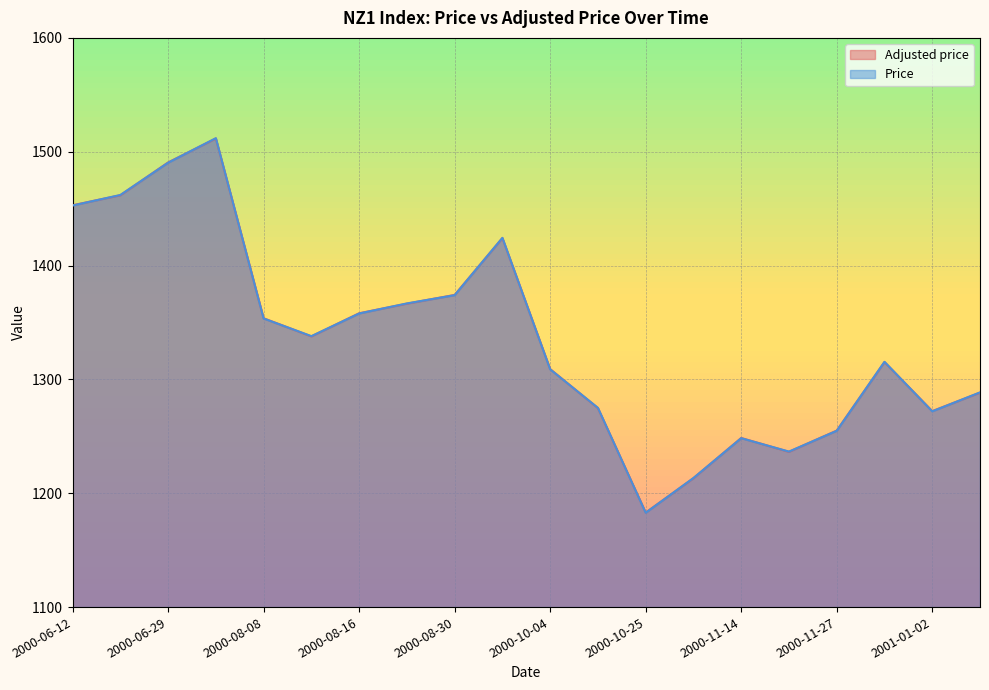

Which series ends up on top after the final intersection of Adjusted price and Price?

Price